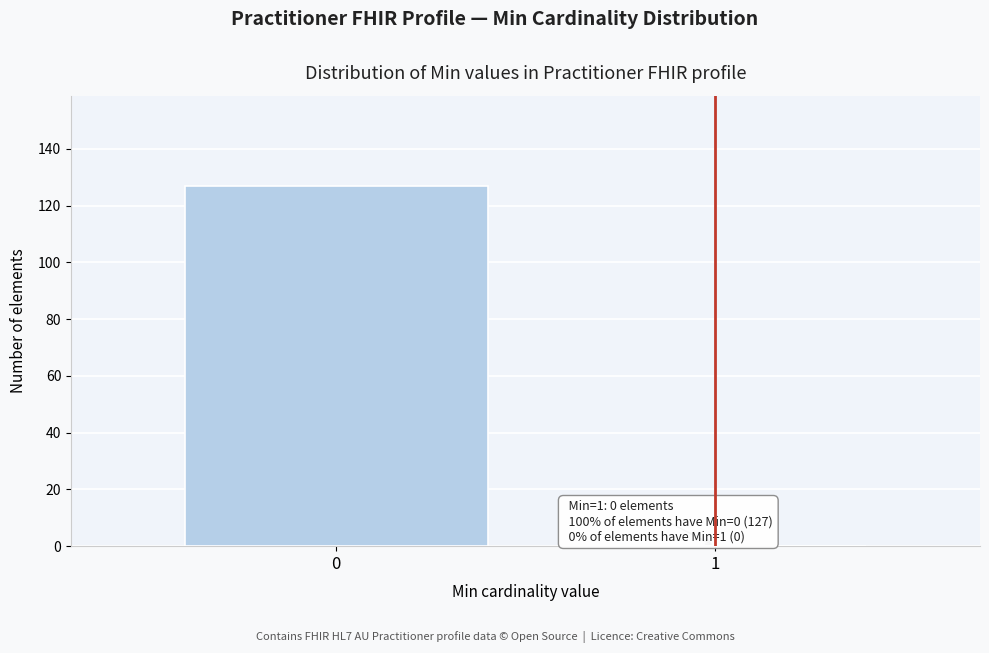

Reading left to right, what are all the values shown in this chart?

0=127	1=0